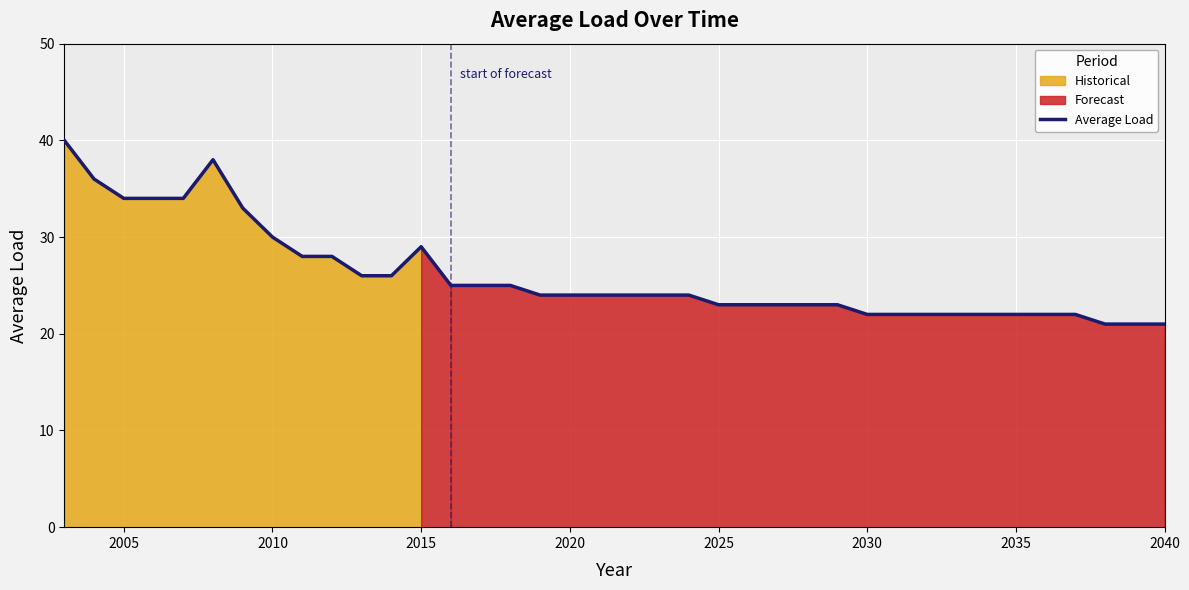

How many data points are less than 24?

16